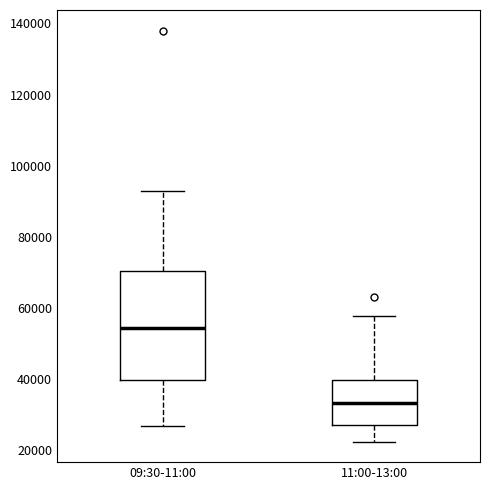

Where does the upper whisker of the box for 09:30-11:00 end on the y-axis? The values are not printed on the chart, so give them approximately, as read against the axis.

92000